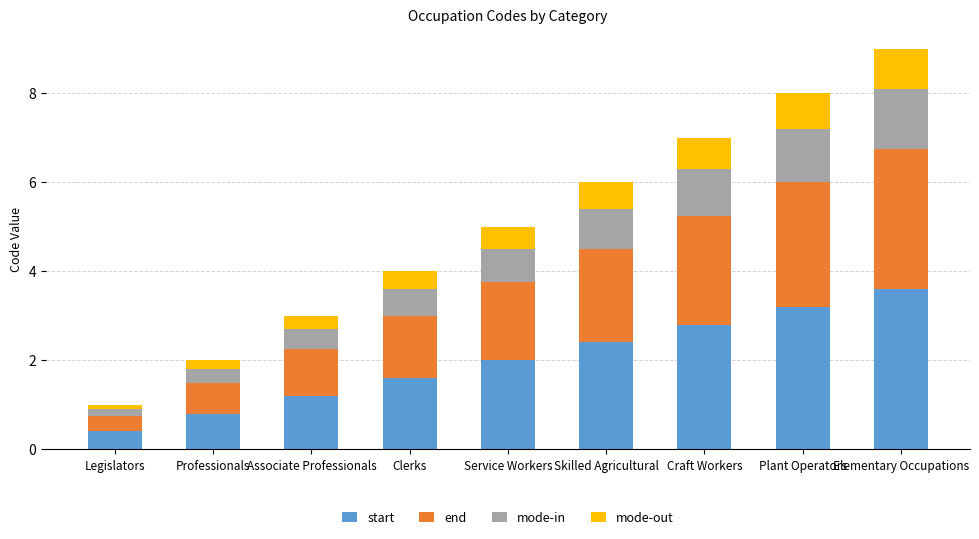

Which category has the highest value in the start series?

Elementary Occupations